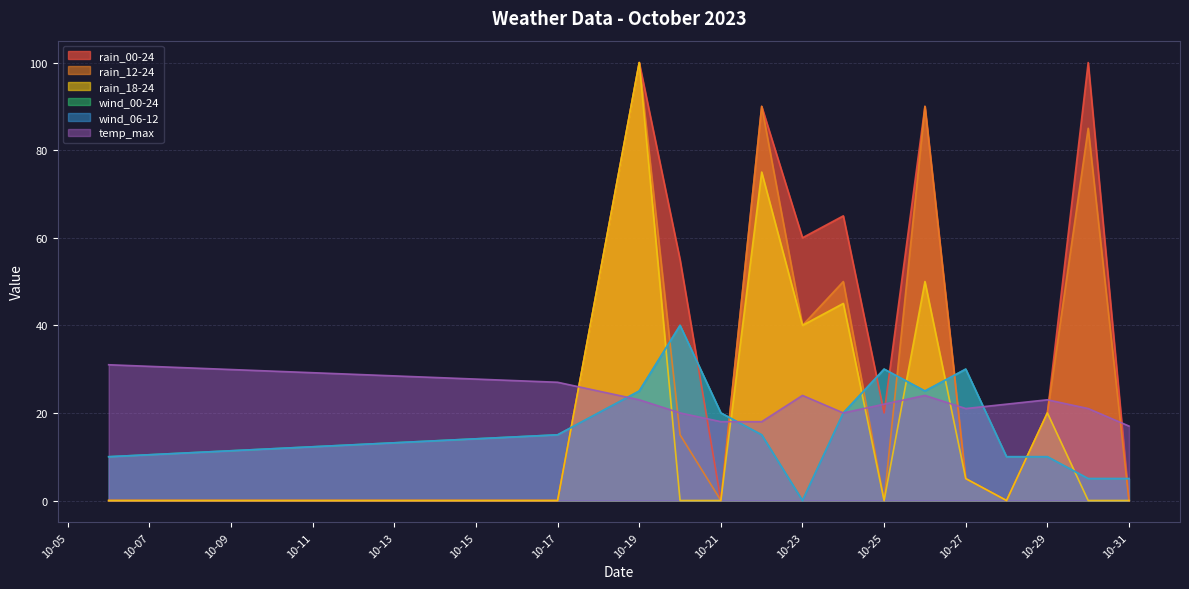

At how many categories does at least one series exceed 74?

4